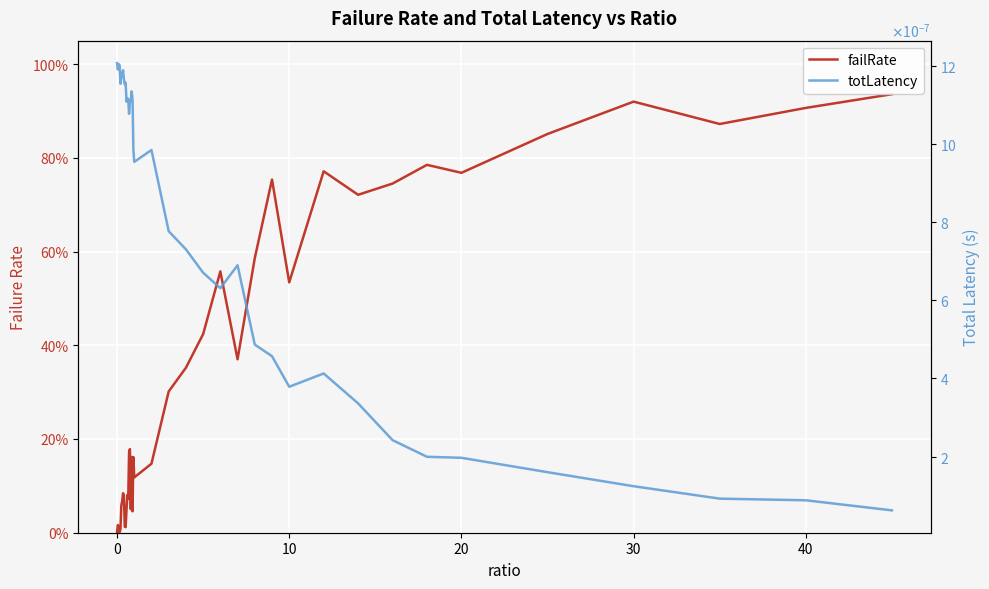

Which series has the largest range (max minus min)?

failRate